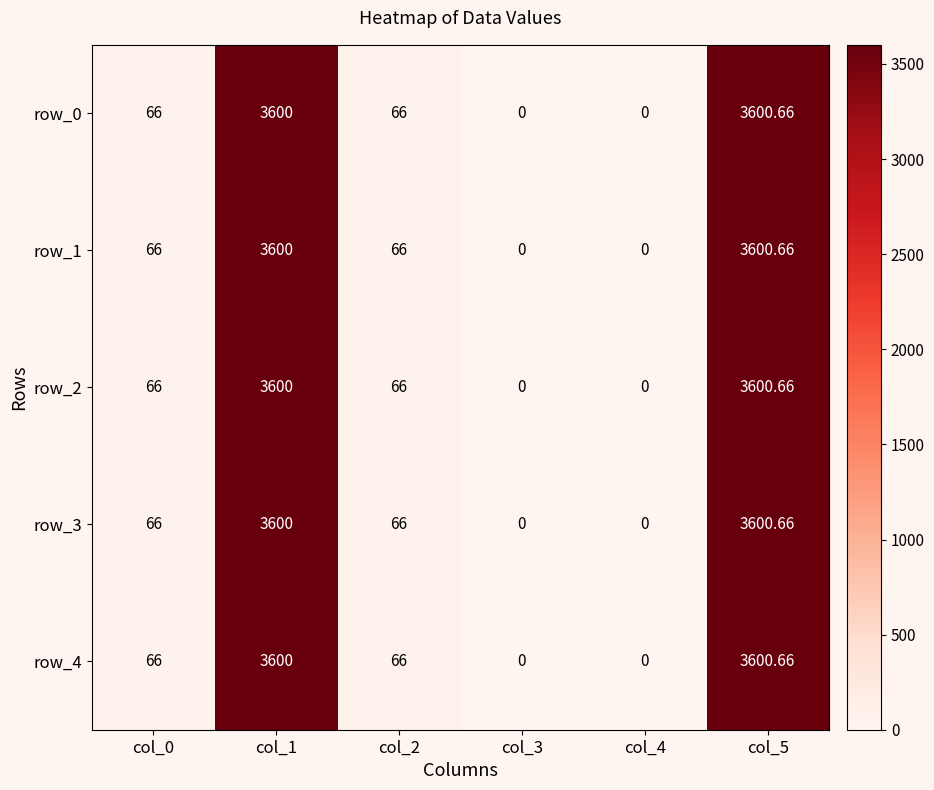

Where does the row_3 series first go above 66?

col_1